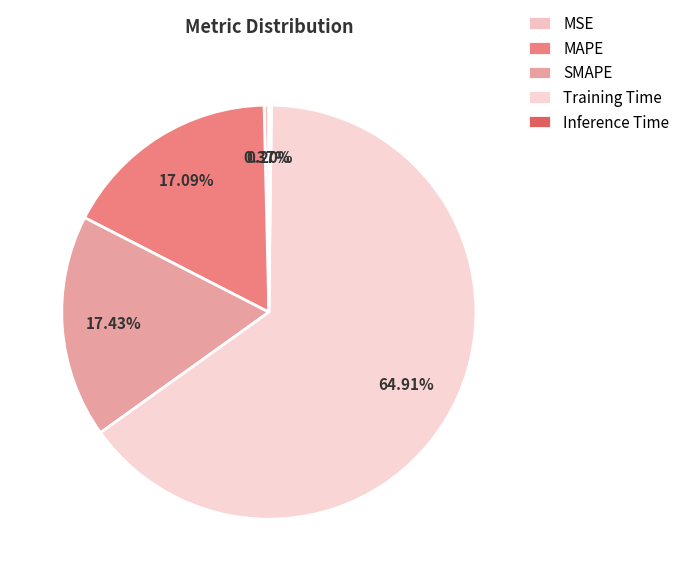

What is the largest slice in the pie chart?

Training Time